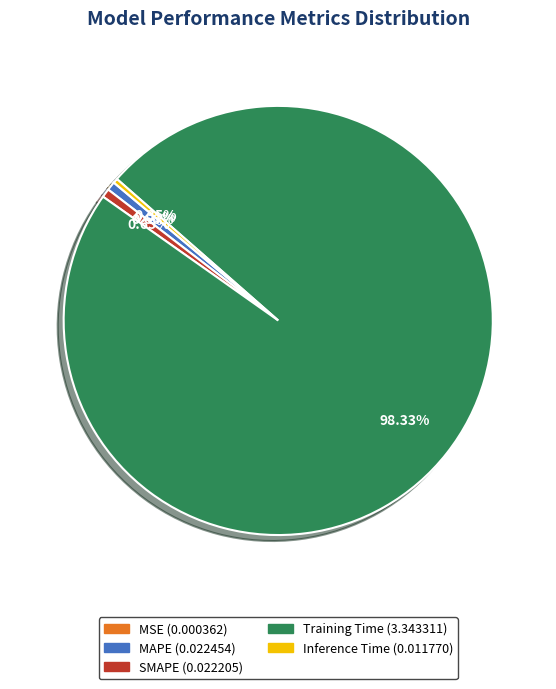

Does Training Time represent more than half of the total?

Yes